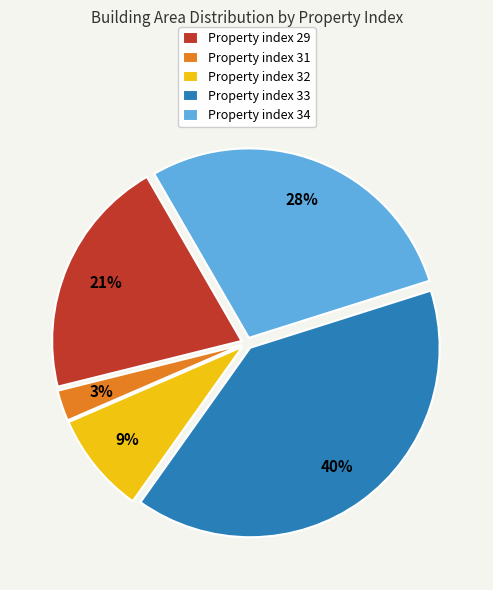

Is there any slice that represents more than half of the pie?

No